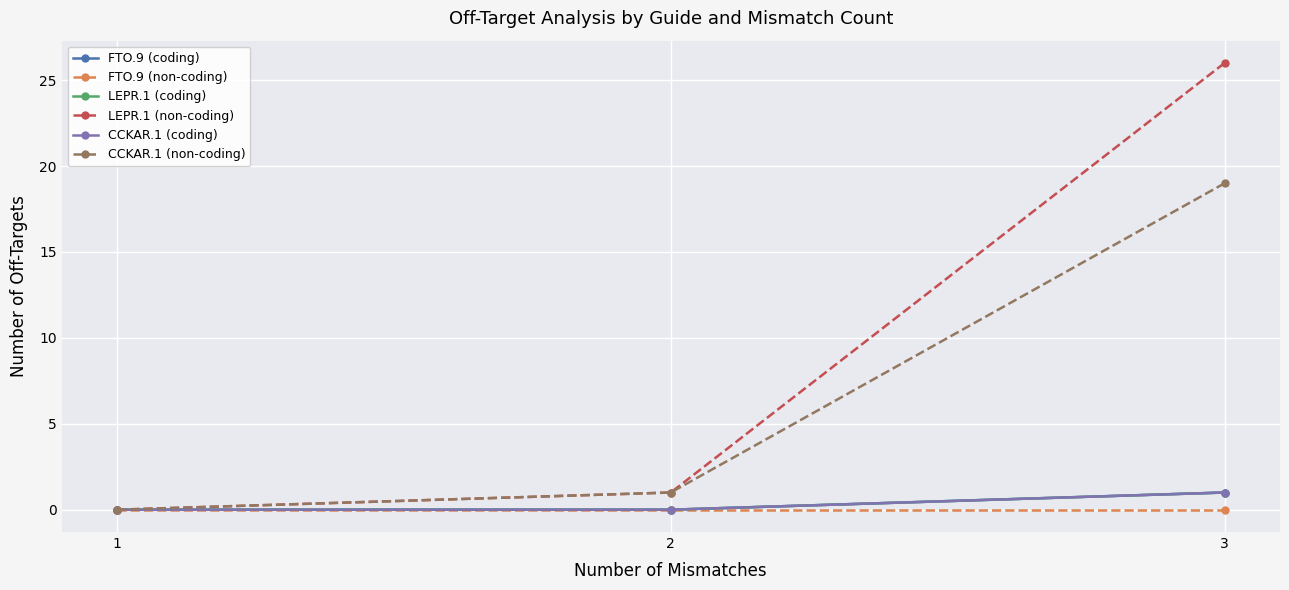

At 3, list the series in order from smallest to largest.

FTO.9 (non-coding), FTO.9 (coding), LEPR.1 (coding), CCKAR.1 (coding), CCKAR.1 (non-coding), LEPR.1 (non-coding)